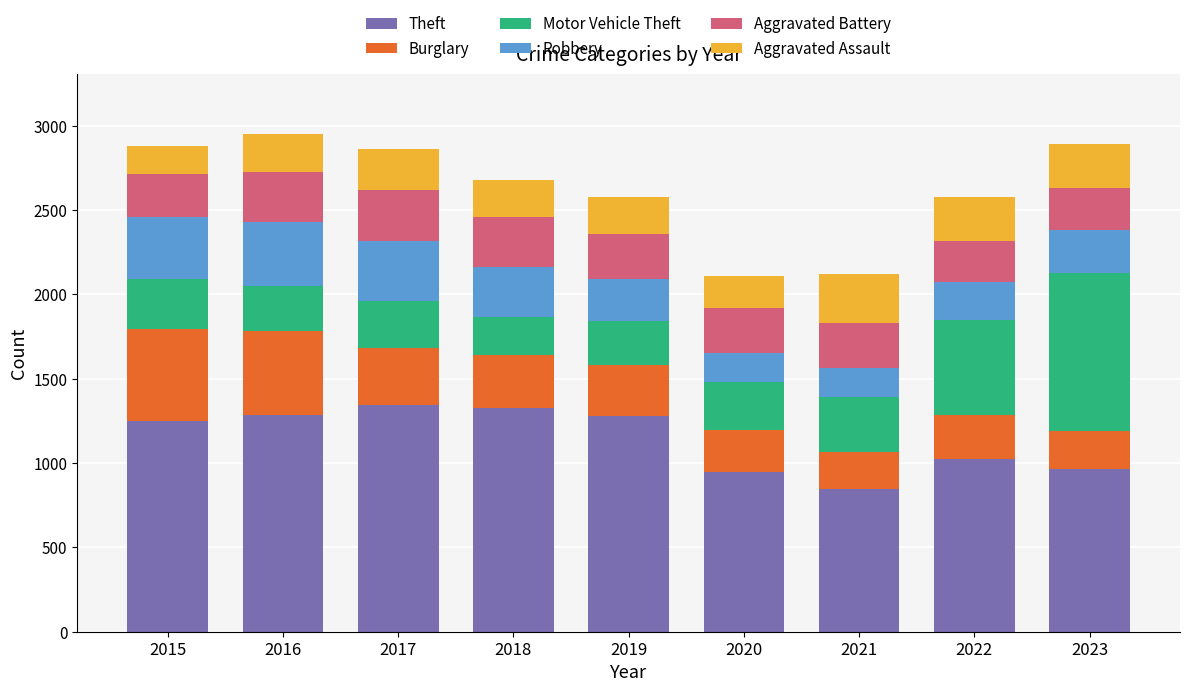

What is the total value across all series at 2015?

2880